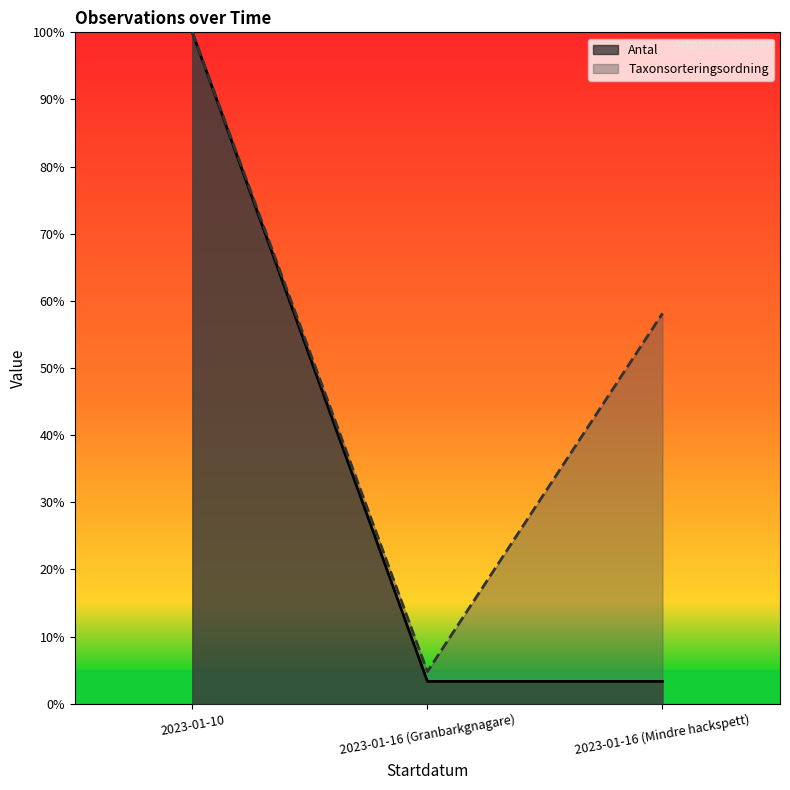

Reading left to right, transcribe all the data shown in this chart.

Antal: 2023-01-10=1.0	2023-01-16 (Granbarkgnagare)=0.0	2023-01-16 (Mindre hackspett)=0.0
Taxonsorteringsordning: 2023-01-10=1.0	2023-01-16 (Granbarkgnagare)=0.0	2023-01-16 (Mindre hackspett)=0.6